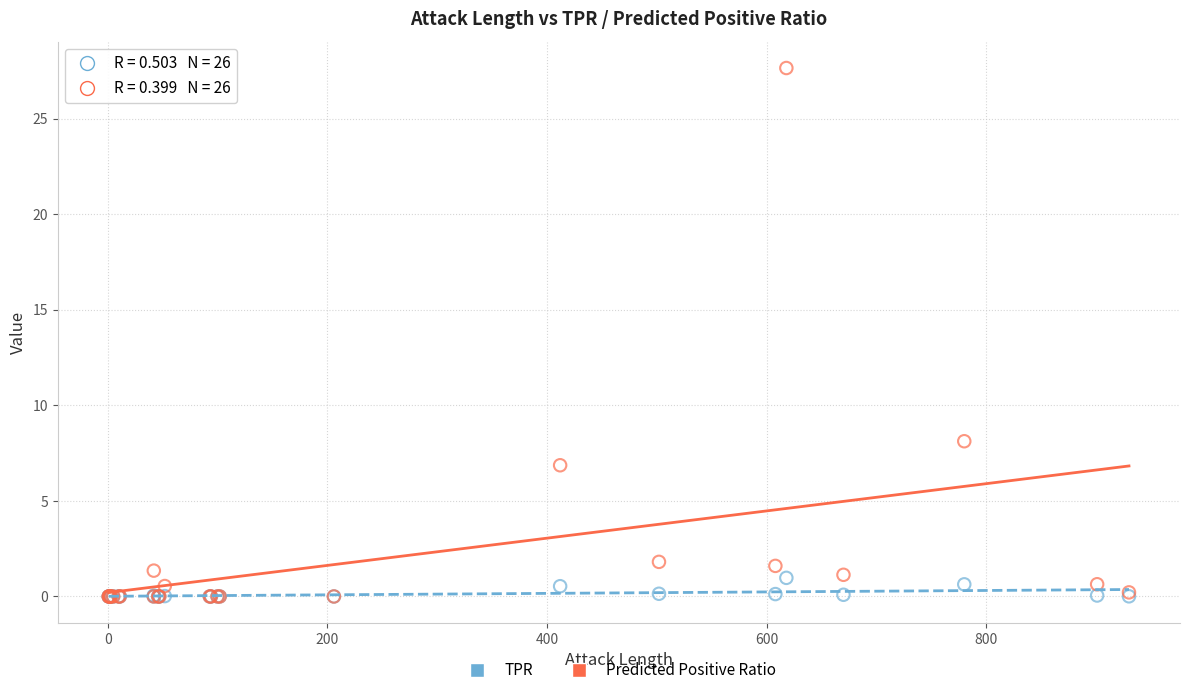

Across all series, what Y value is closest to 13?

8.1